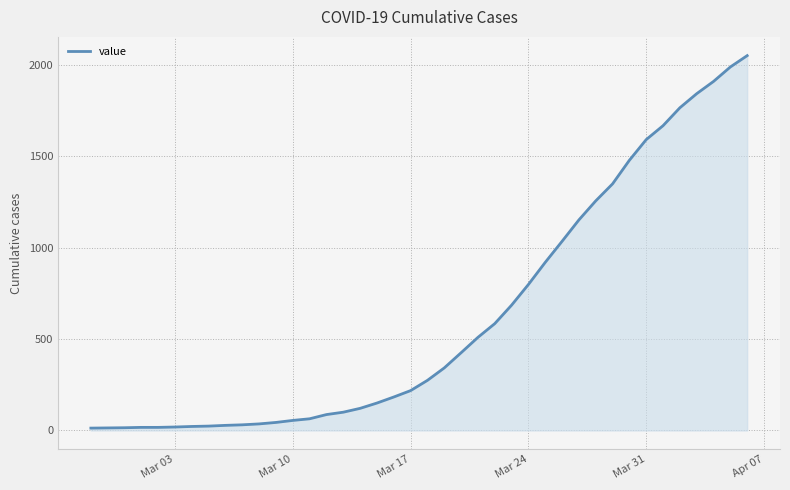

What is the average value?

622